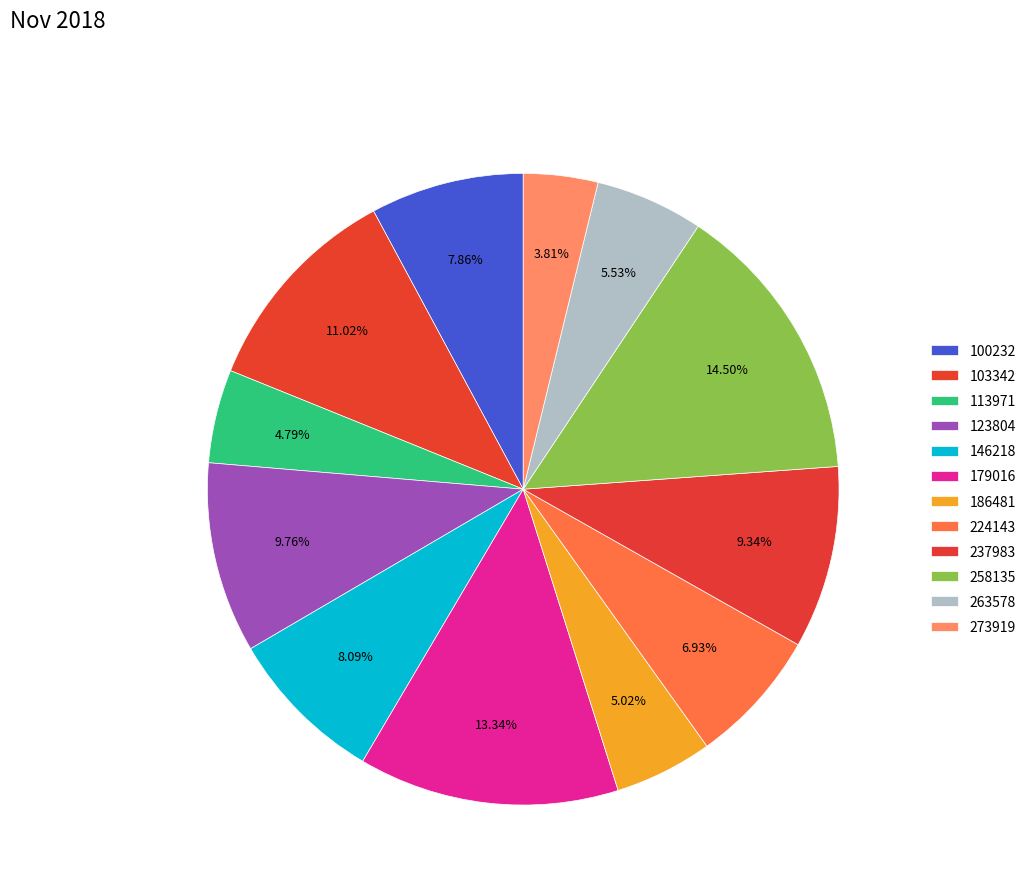

What percentage is the 146218 slice, to the nearest percent?

8%